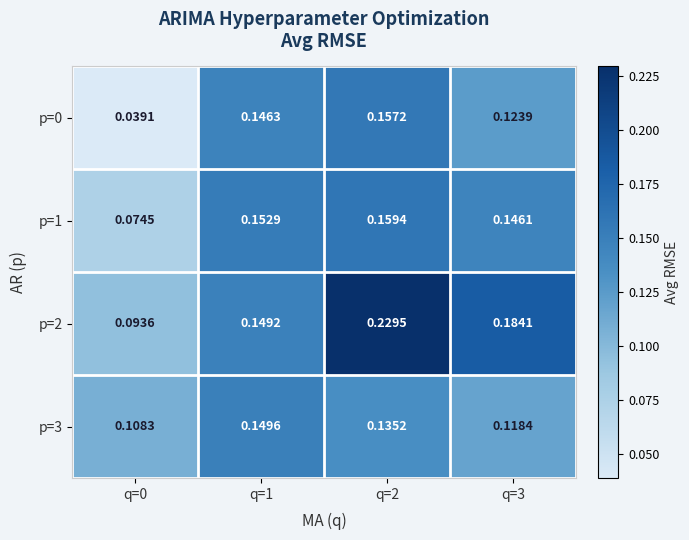

Is the value of p=2 at q=0 greater than the value of p=3 at q=3?

No